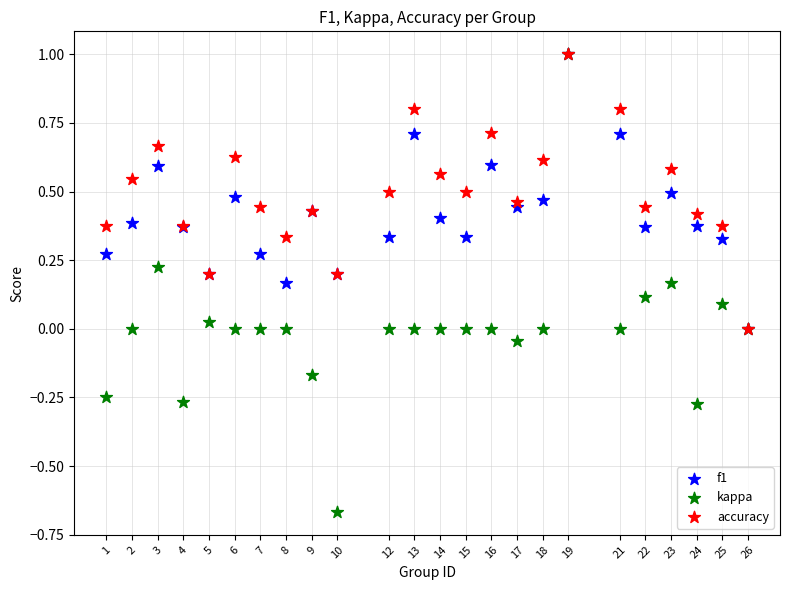

Which series contains the lowest Y value?

kappa